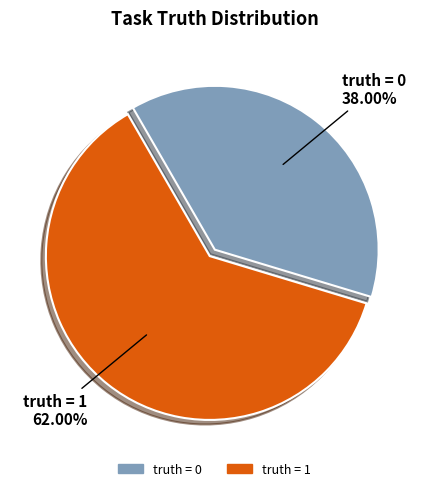

To the nearest percent, what percentage of the pie is truth = 0?

38%